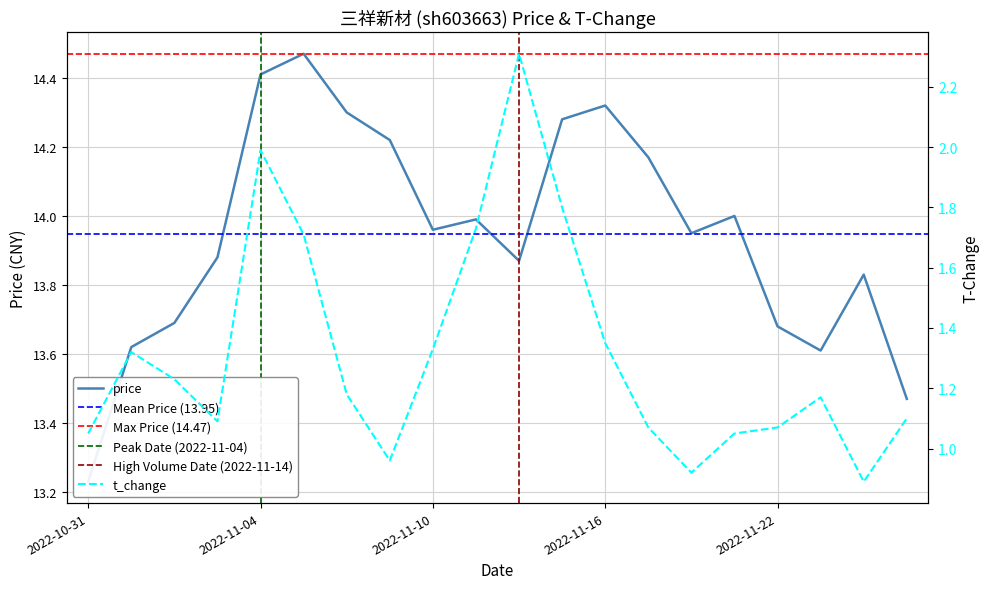

Where is the first local maximum for price?

2022-11-07